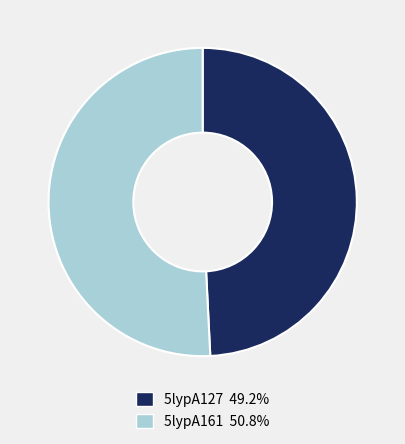

Between 5lypA127 and 5lypA161, which is larger?

5lypA161